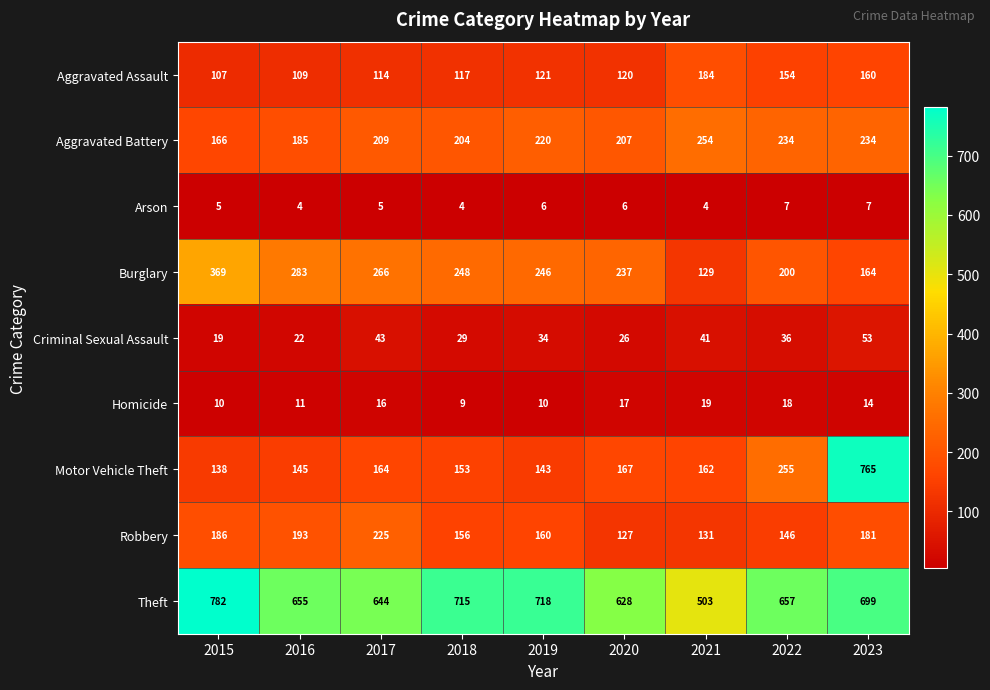

The Arson series shows 8 at 2017. True or false?

False